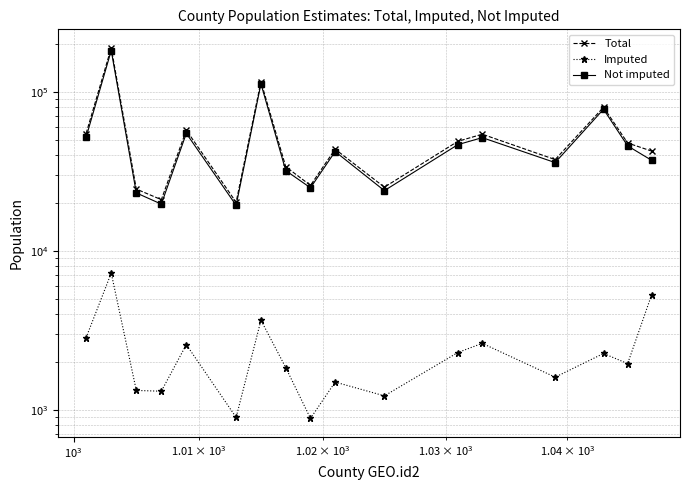

Is it true that Not imputed equals 11181 at $\mathdefault{10^{4}}$?

False